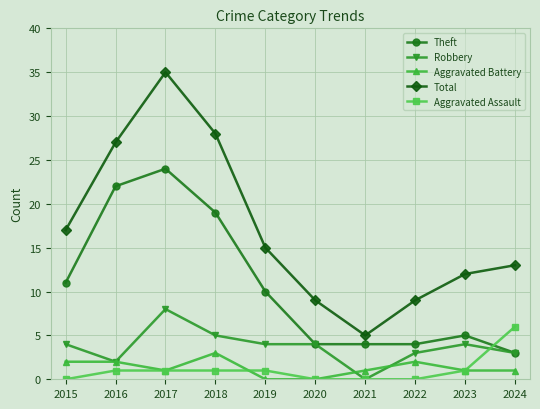

Between which two adjacent categories do Theft and Aggravated Assault first intersect?

2023 and 2024